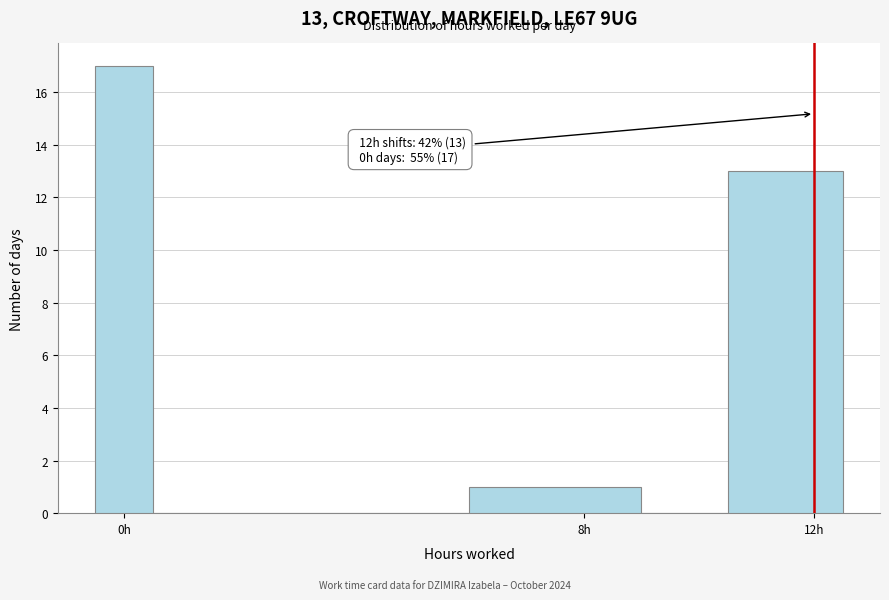

Around what value on the x-axis is the tallest bar? Give the approximate position of its centre, as read against the axis.

0.0